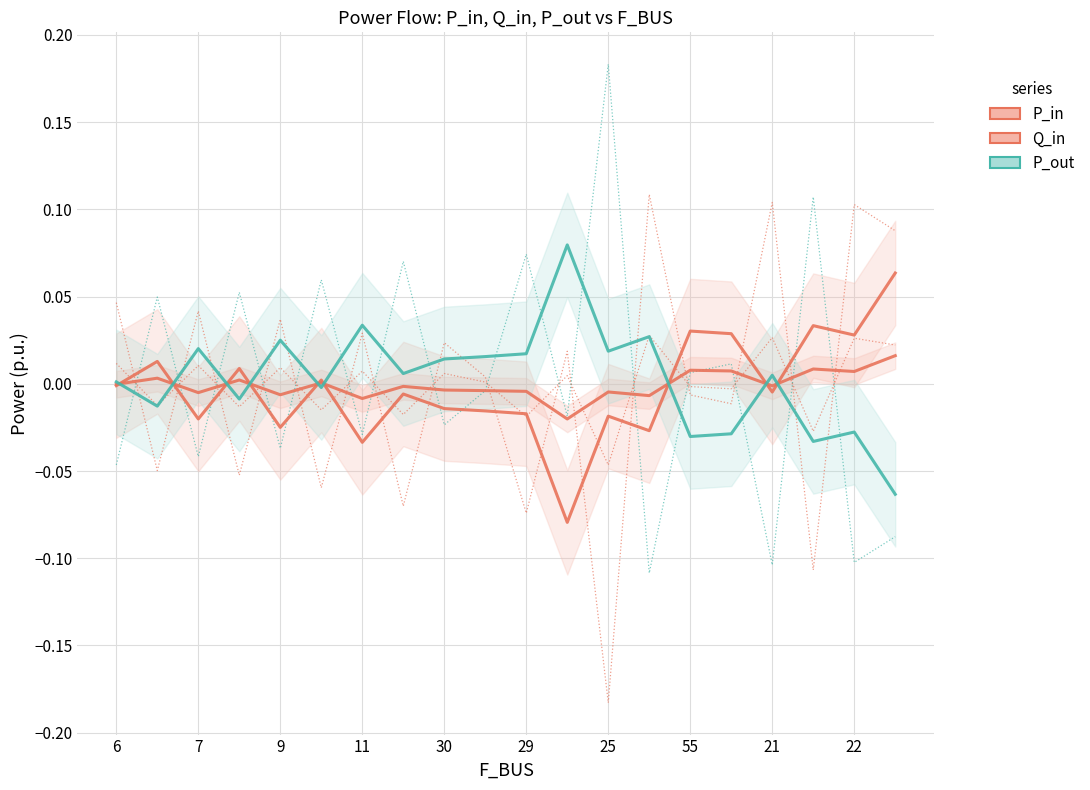

What are all the series names shown in the legend?

P_in, Q_in, P_out